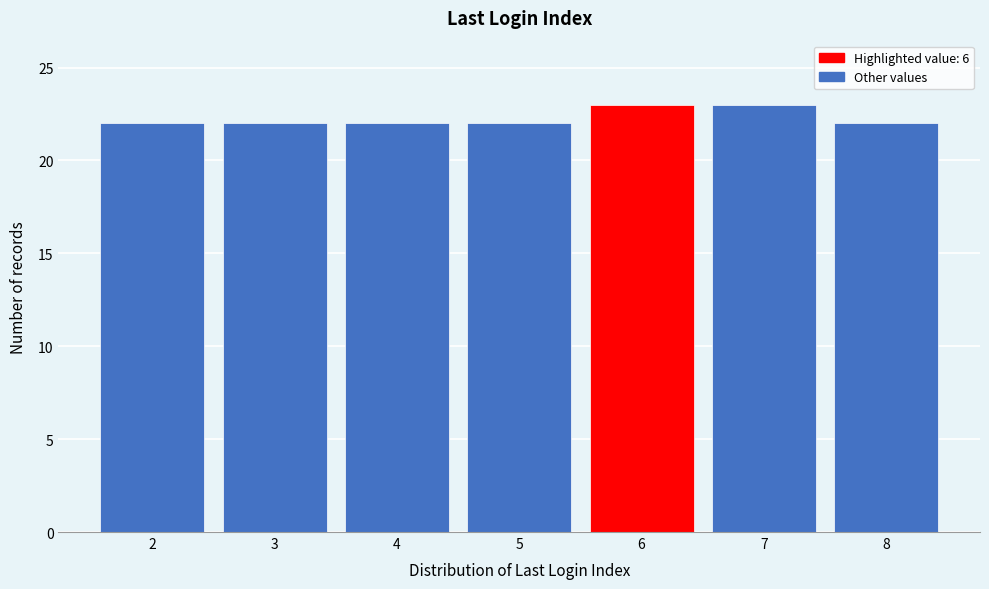

Reading left to right, list all the values displayed in this chart.

2=22	3=22	4=22	5=22	6=23	7=23	8=22